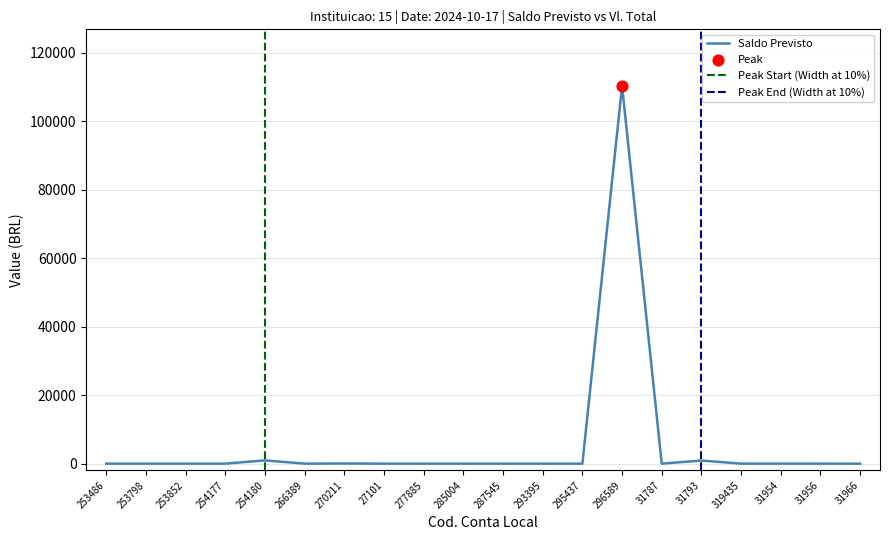

Which series has the widest spread of Y values?

Saldo Previsto